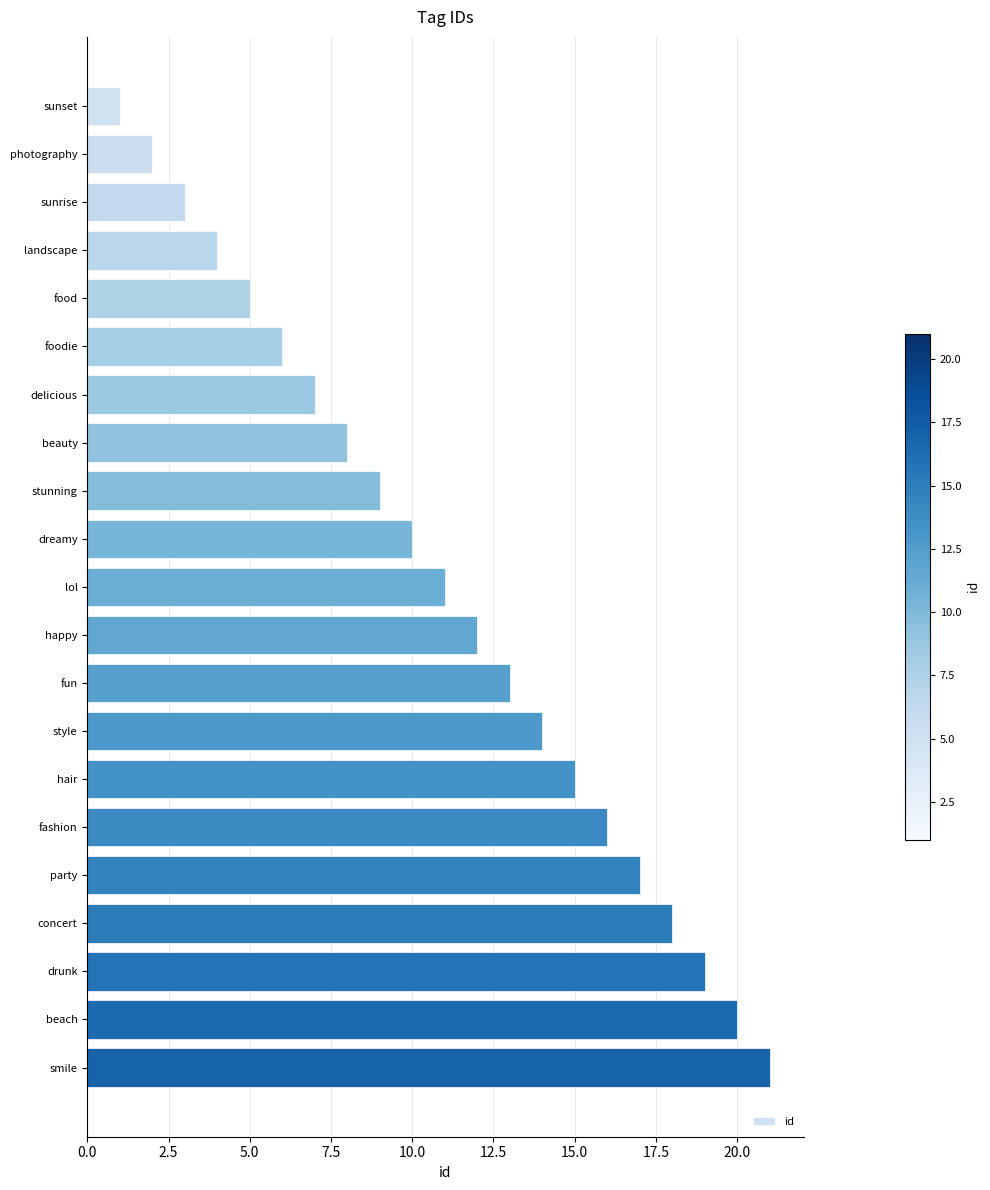

List the labels in order of value, largest first.

smile, beach, drunk, concert, party, fashion, hair, style, fun, happy, lol, dreamy, stunning, beauty, delicious, foodie, food, landscape, sunrise, photography, sunset